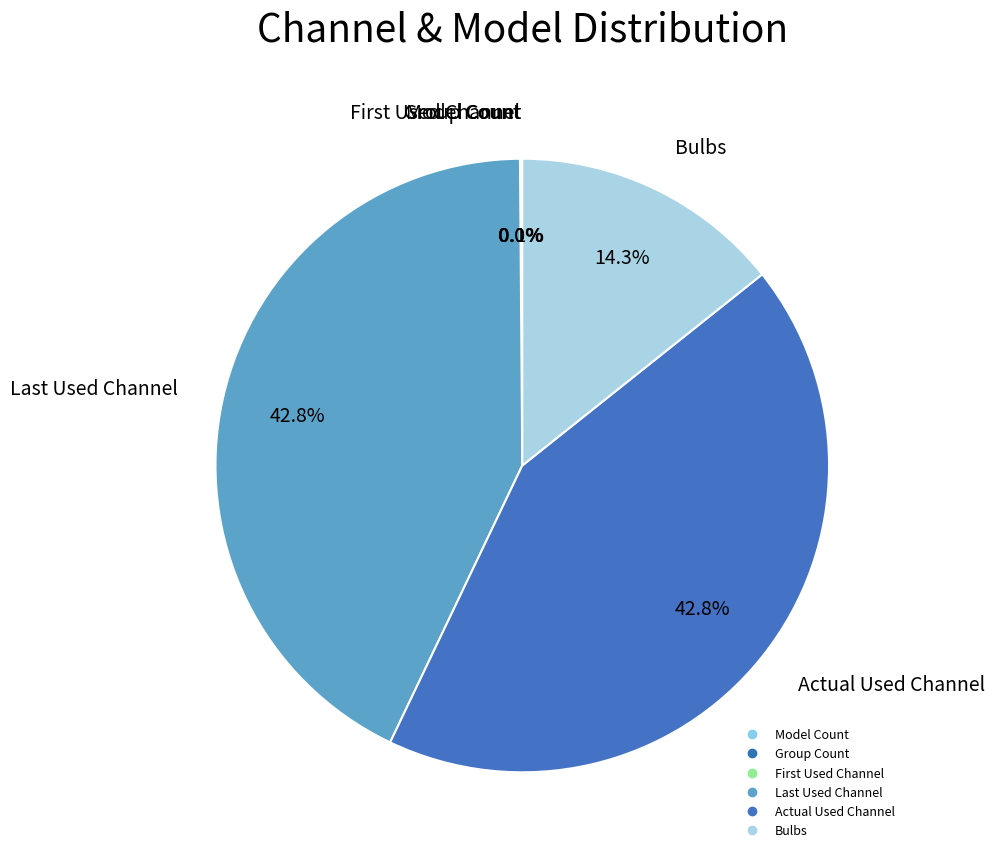

Count the number of slices in the pie.

6